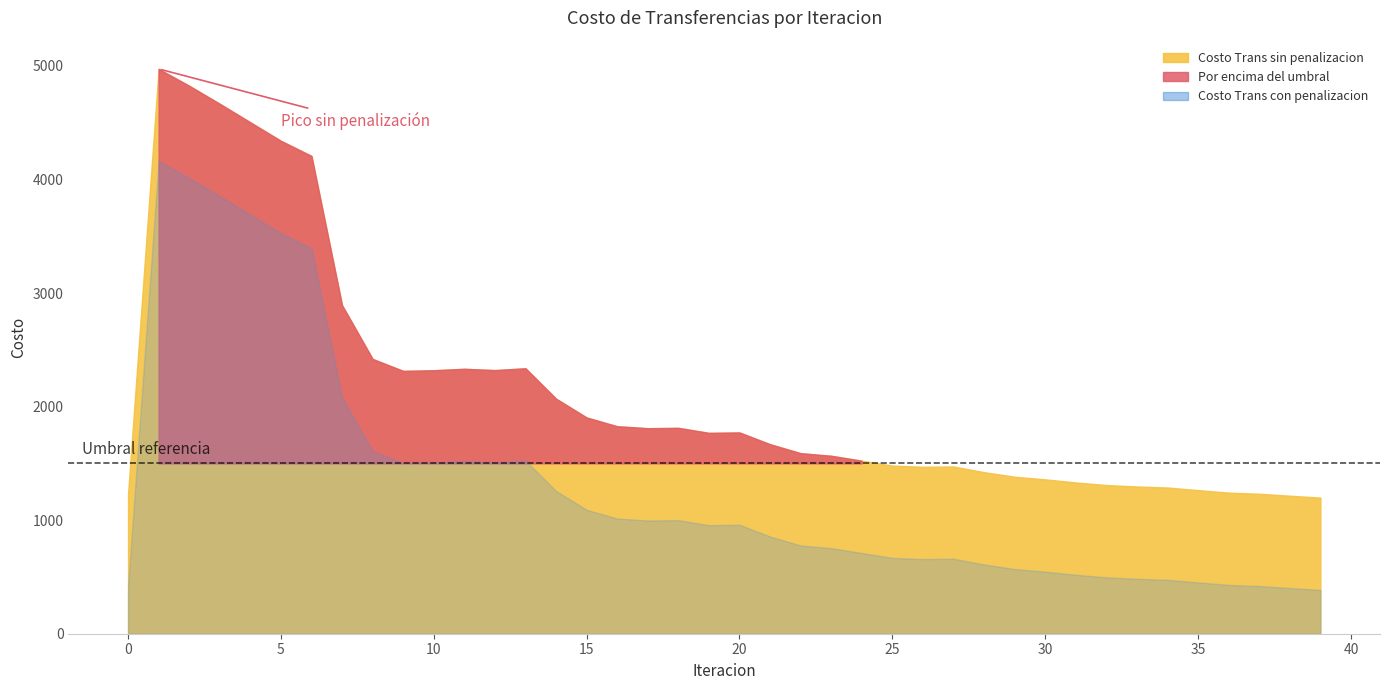

Which series has the largest total across all categories?

Costo Trans sin penalizacion